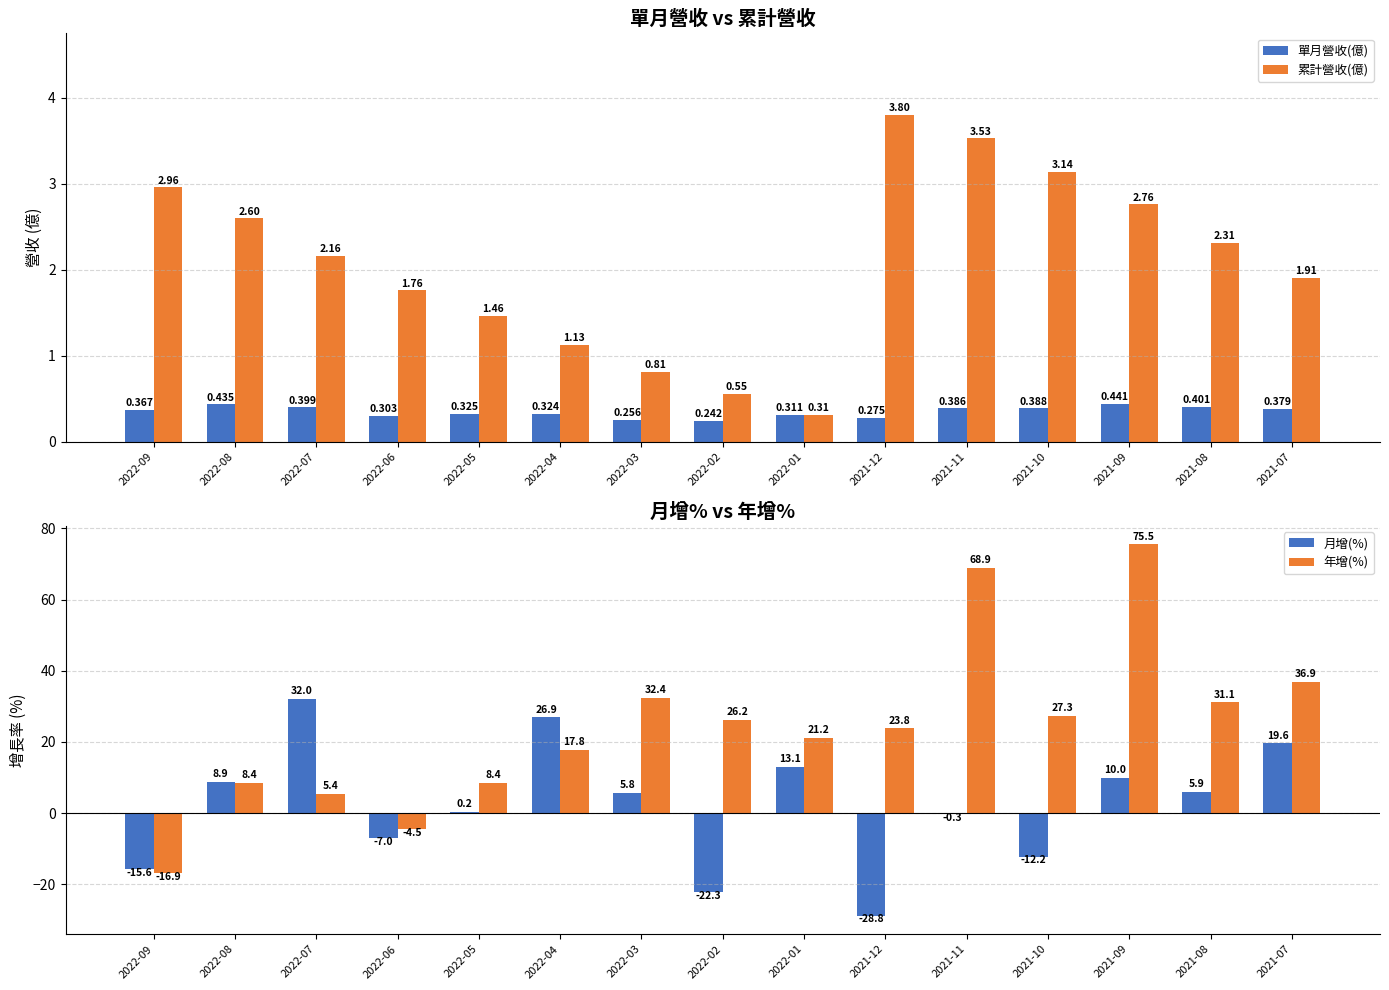

What is the lowest value of the 單月營收(億) series?

0.2